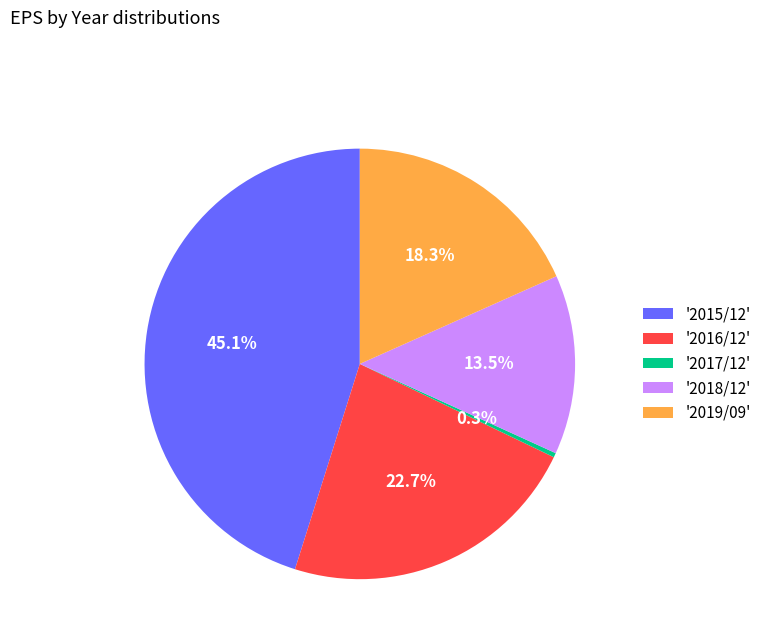

Rank the categories by value from lowest to highest.

'2017/12', '2018/12', '2019/09', '2016/12', '2015/12'